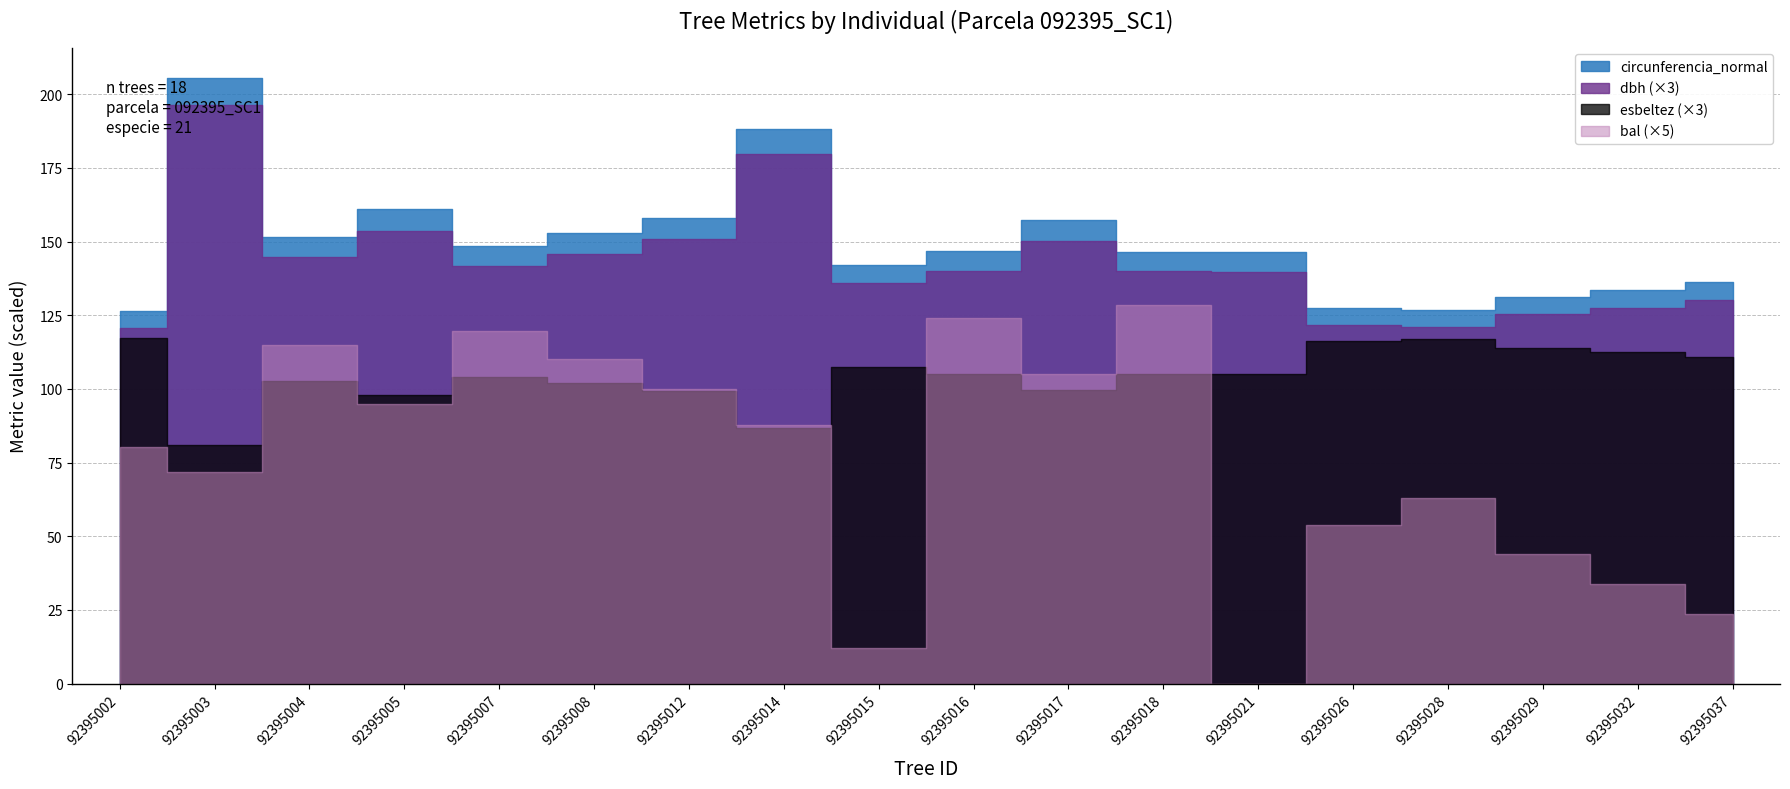

Which label corresponds to the largest value in the chart?

92395003